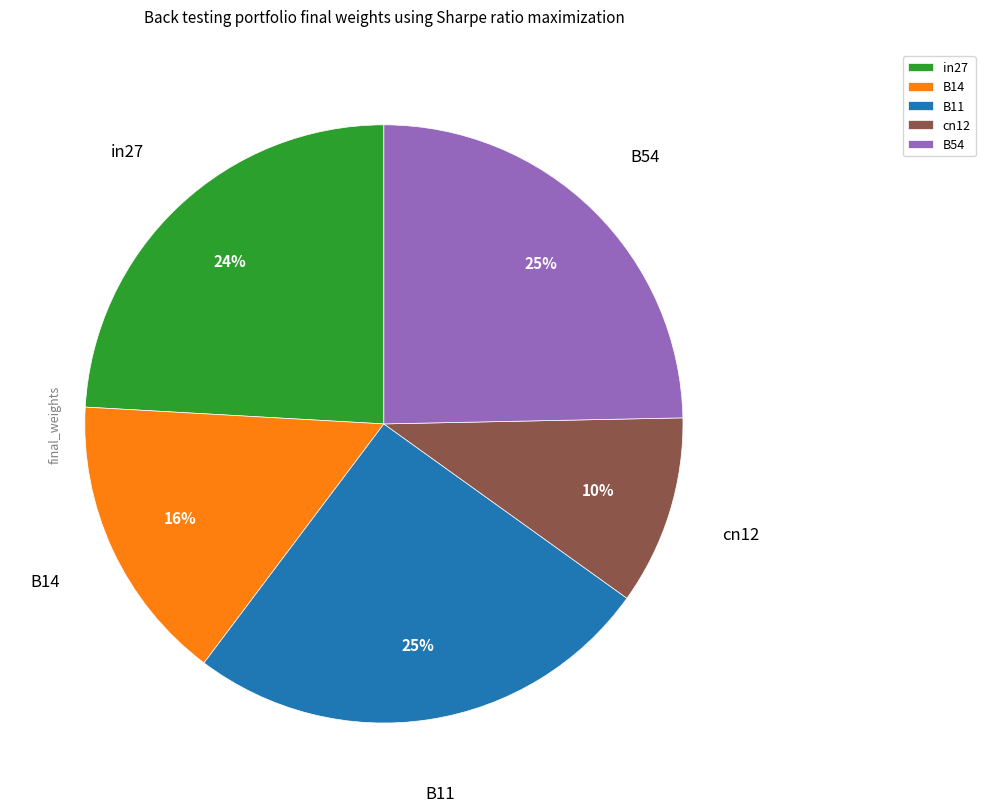

To the nearest percent, what is the combined percentage of B14 and B11?

41%